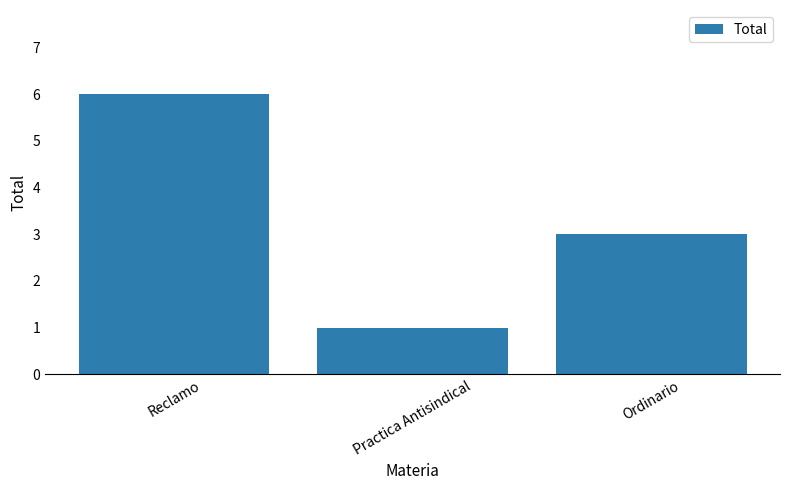

Rank the categories by value from lowest to highest.

Practica Antisindical, Ordinario, Reclamo